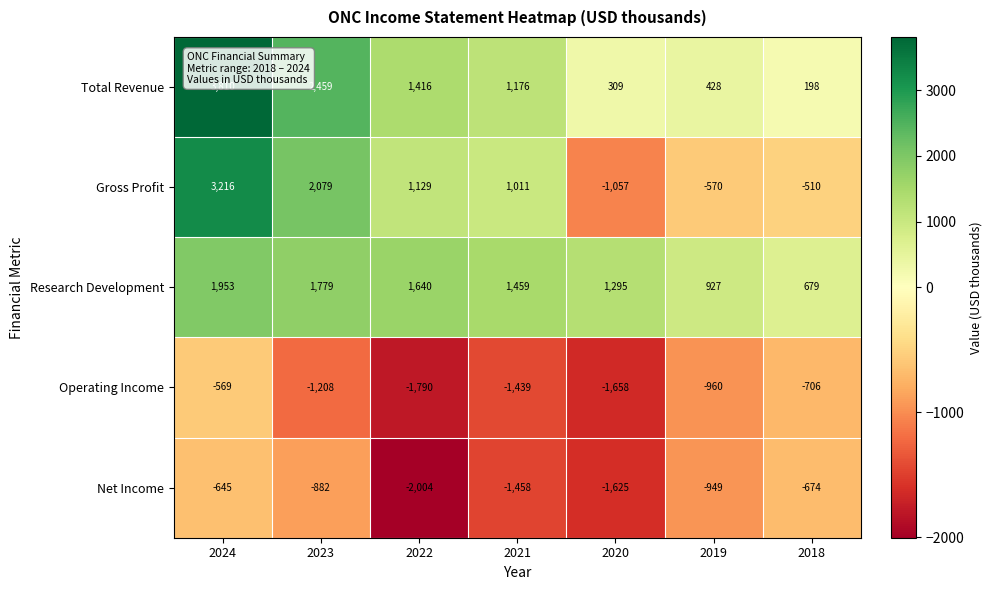

Which series has the widest spread of values?

Gross Profit